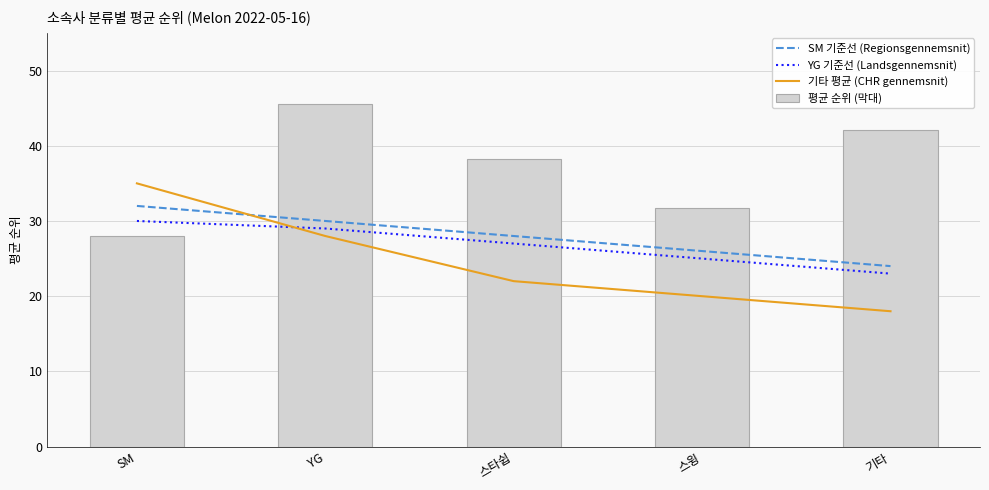

Reading left to right, what are all the values shown in this chart?

SM 기준선 (Regionsgennemsnit): SM=32.0	YG=30.0	스타쉽=28.0	스윙=26.0	기타=24.0
YG 기준선 (Landsgennemsnit): SM=30.0	YG=29.0	스타쉽=27.0	스윙=25.0	기타=23.0
기타 평균 (CHR gennemsnit): SM=35.0	YG=28.0	스타쉽=22.0	스윙=20.0	기타=18.0
평균 순위 (막대): SM=28.0	YG=45.5	스타쉽=38.2	스윙=31.7	기타=42.1